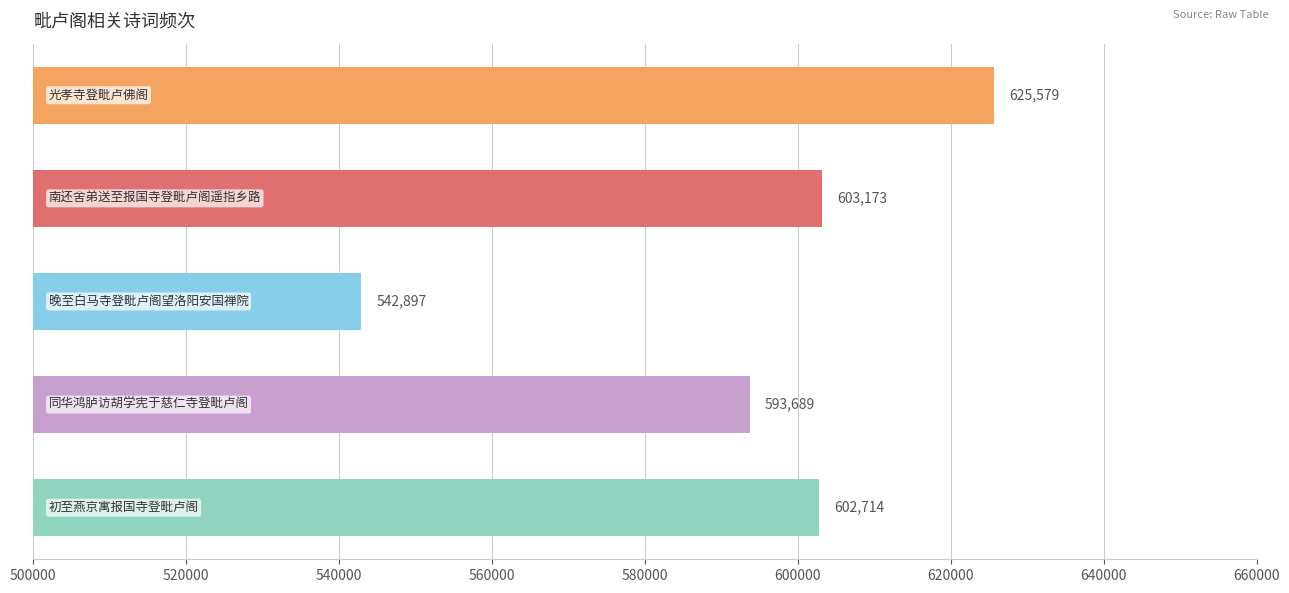

What is the difference between the maximum and minimum values?

82682